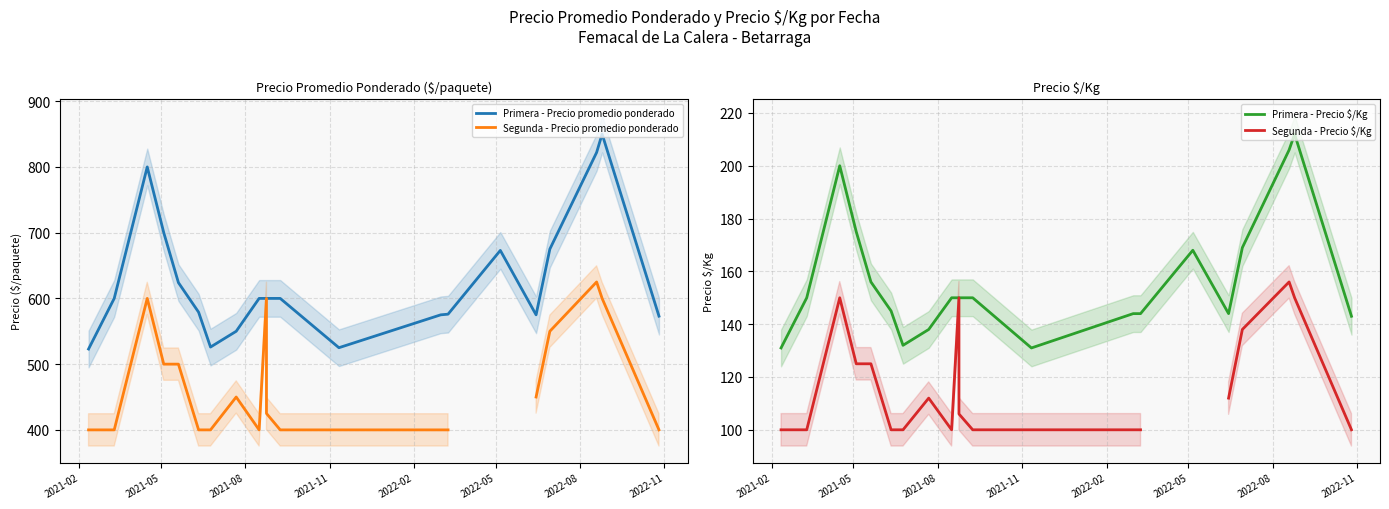

Is the value of Segunda - Precio promedio ponderado at 12 greater than the value of Primera - Precio promedio ponderado at 14?

No